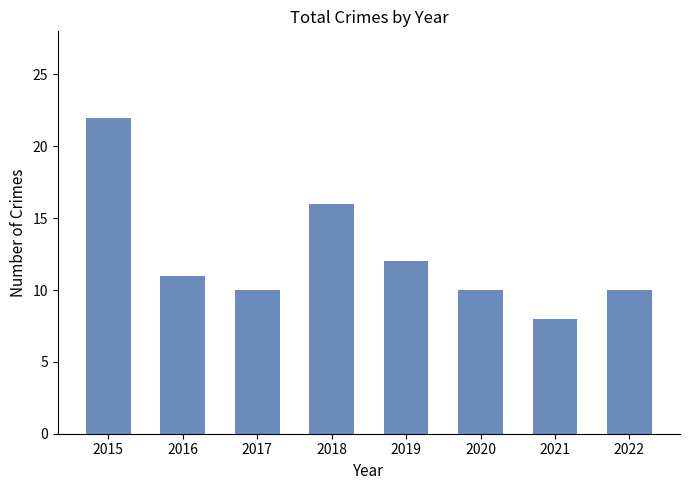

Reading left to right, list all the values displayed in this chart.

22	11	10	16	12	10	8	10